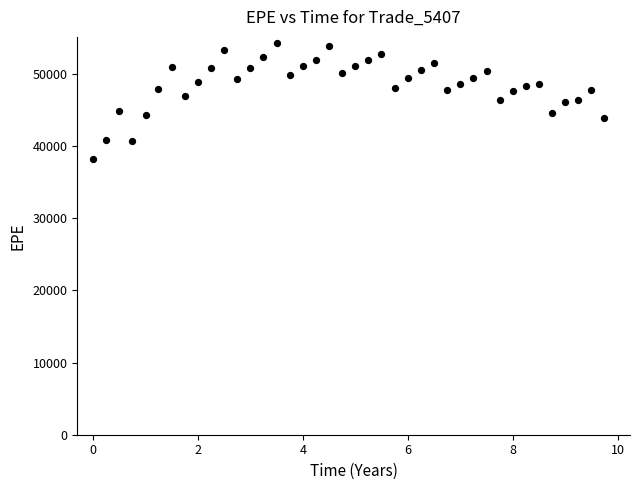

What is the range of X values (max minus min)?

9.7